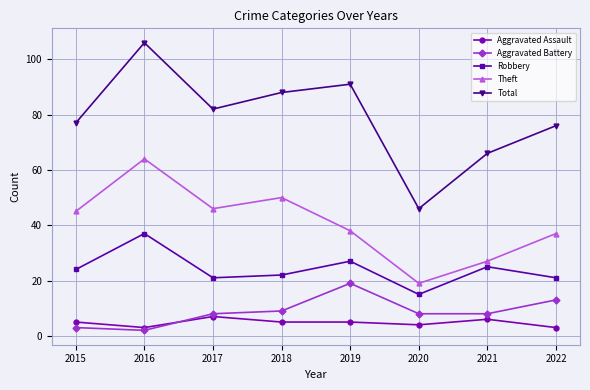

How many interior local peaks does the Total series have?

2